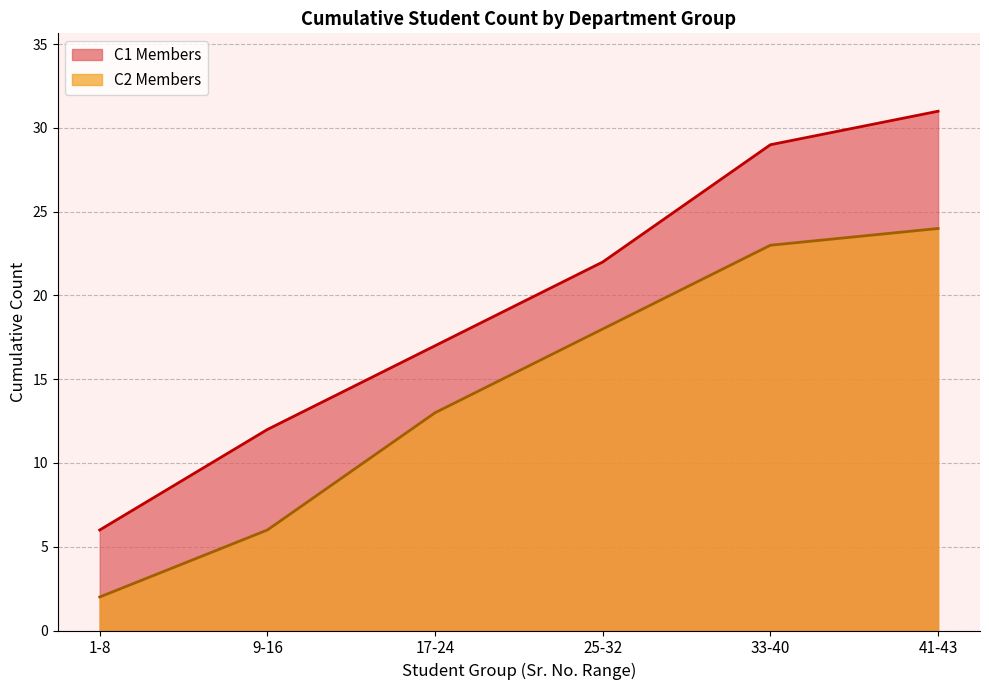

What is the sum of the values at 25-32 and 17-24?

39